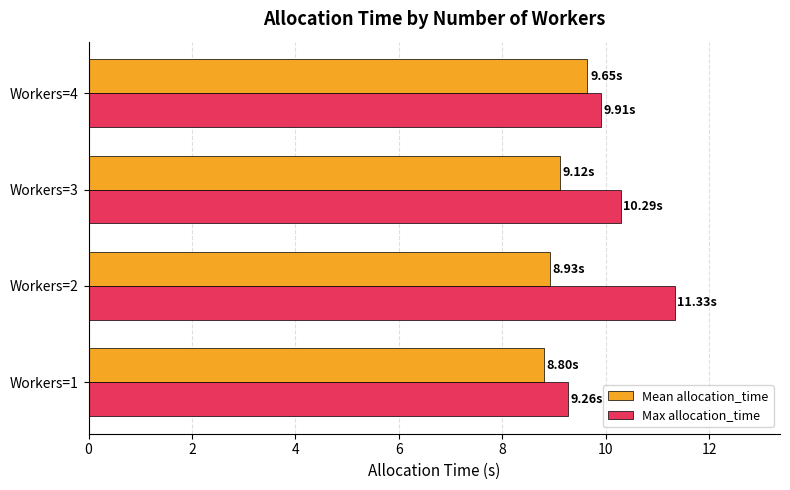

What is the total value across all series at Workers=4?

19.6